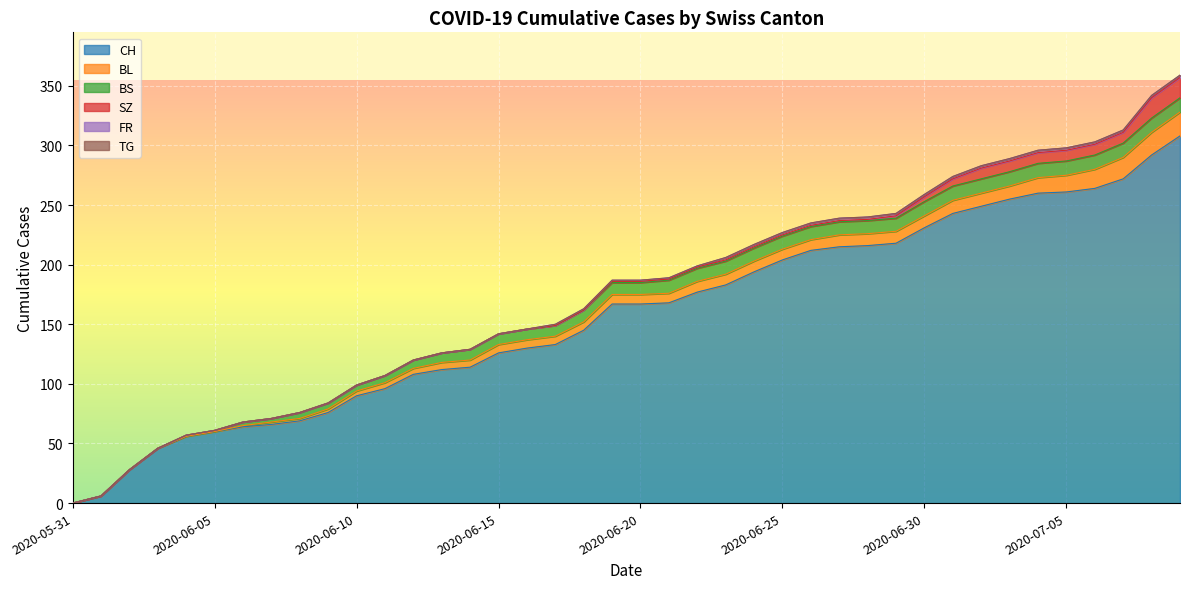

True or false: BL and SZ intersect in this chart.

False